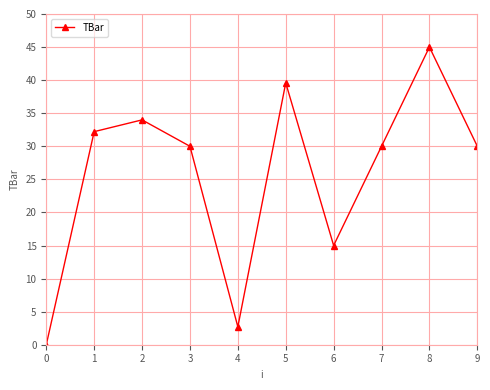

Reading left to right, what are all the values shown in this chart?

0.0	32.2	34.0	30.0	2.7	39.6	15.0	30.0	45.0	30.0